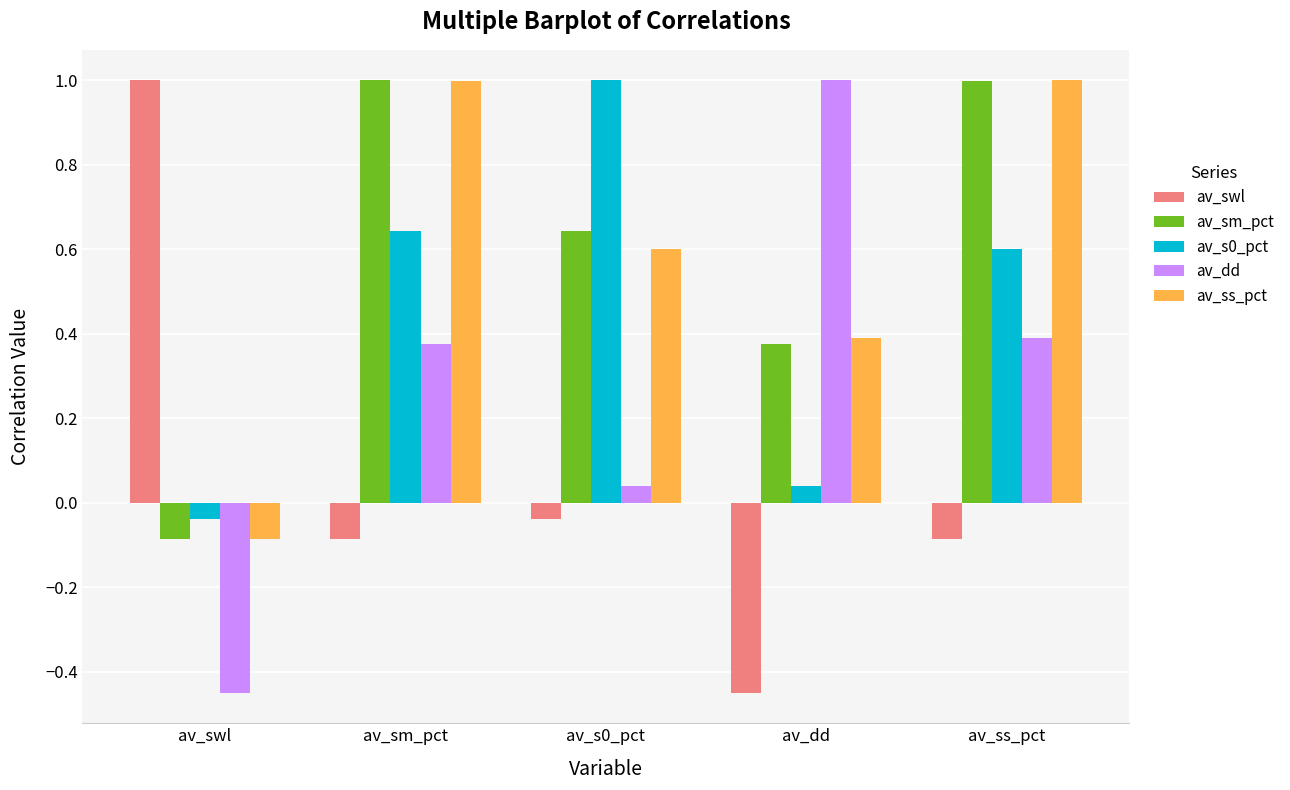

What is the sum of all av_dd values?

1.4